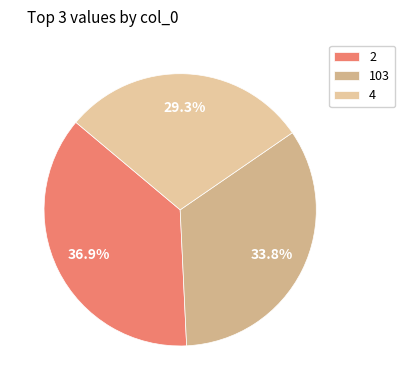

Rank the categories by value from lowest to highest.

4, 103, 2